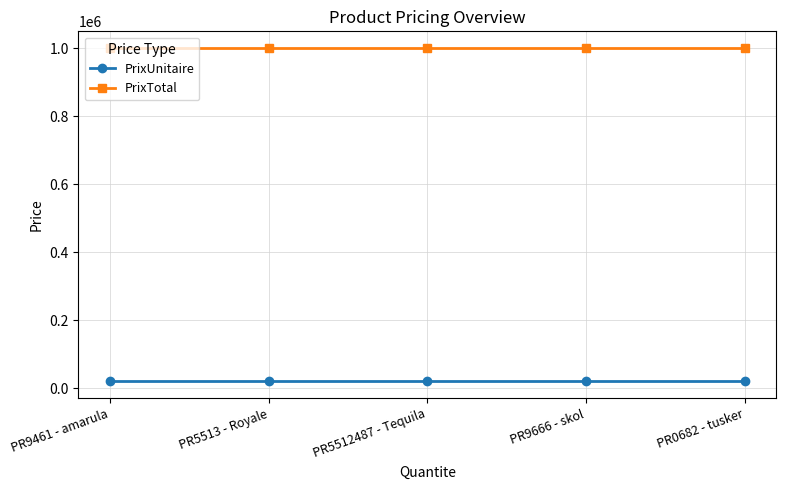

Does the chart display data point markers on the line(s)?

Yes